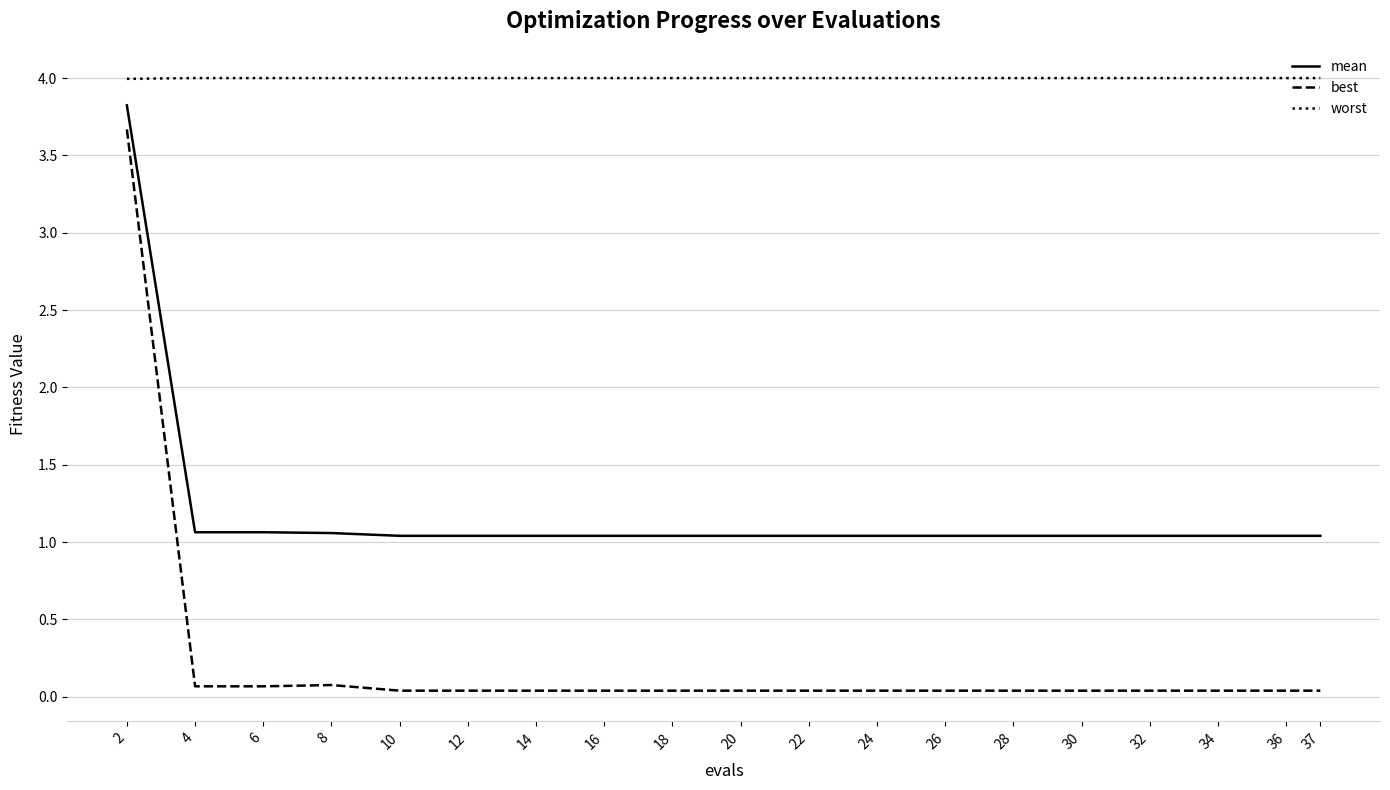

What is the difference between the maximum and minimum values in the mean series?

2.8